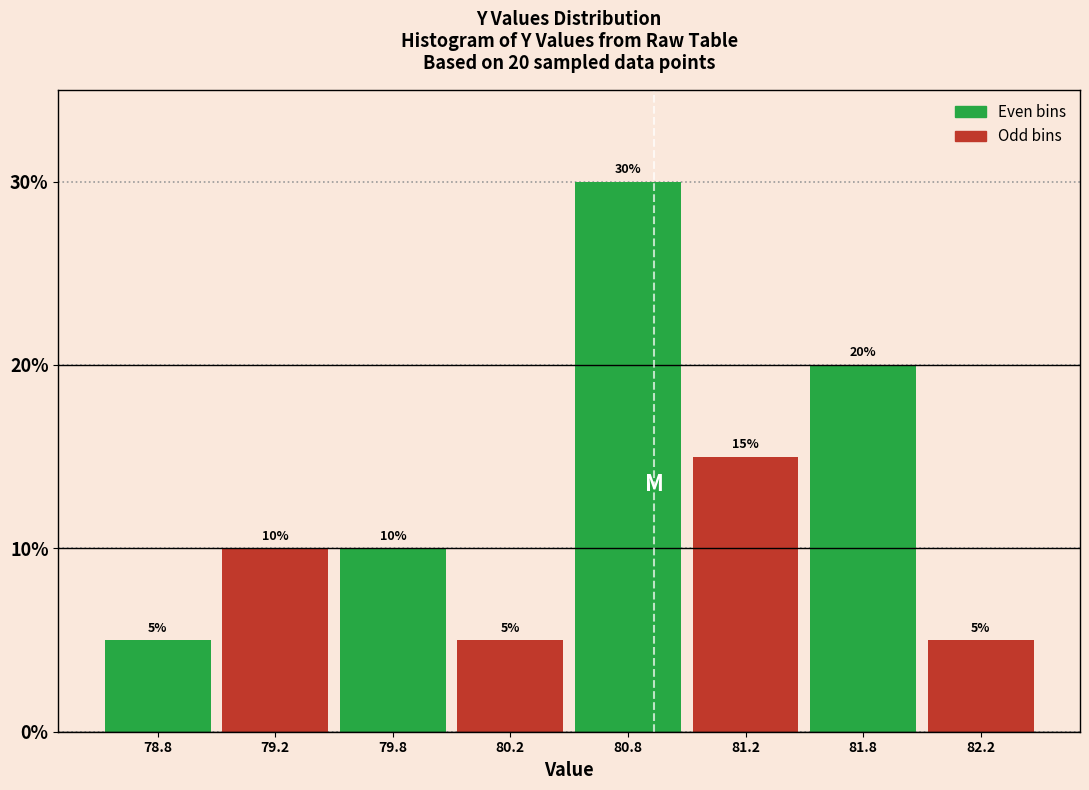

Reading left to right, what are all the values shown in this chart?

78.8=5	79.2=10	79.8=10	80.2=5	80.8=30	81.2=15	81.8=20	82.2=5